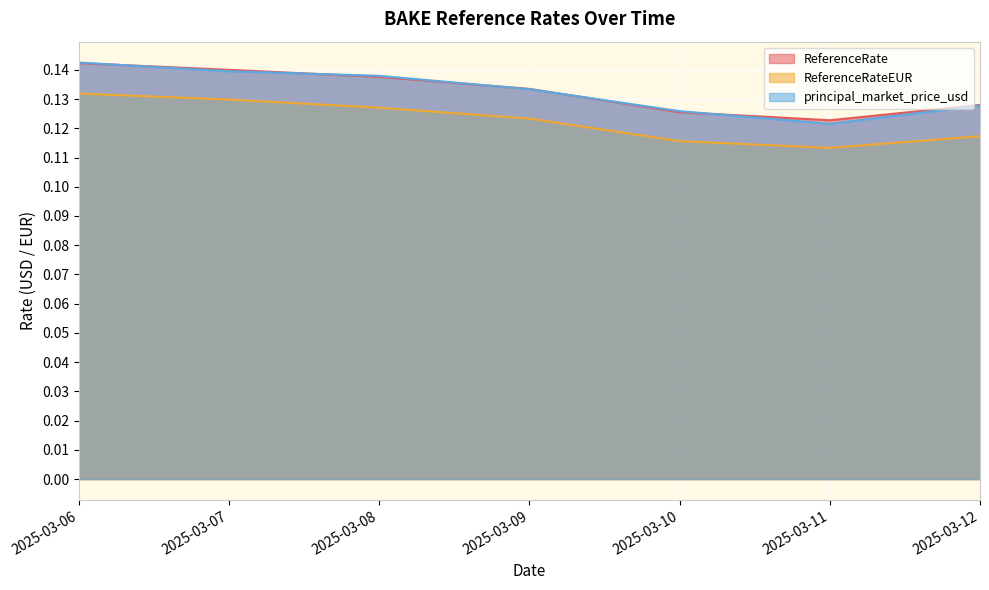

The value of ReferenceRateEUR at 2025-03-10 is 0.1. True or false?

True